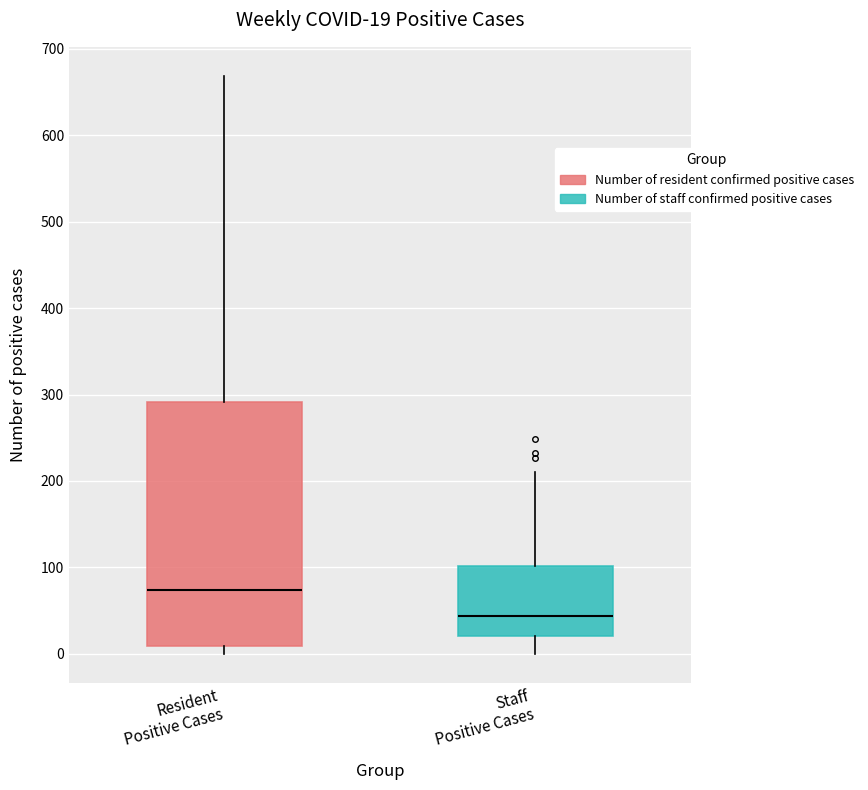

Which box is the tallest, from its lower edge to its upper edge?

Resident Positive Cases